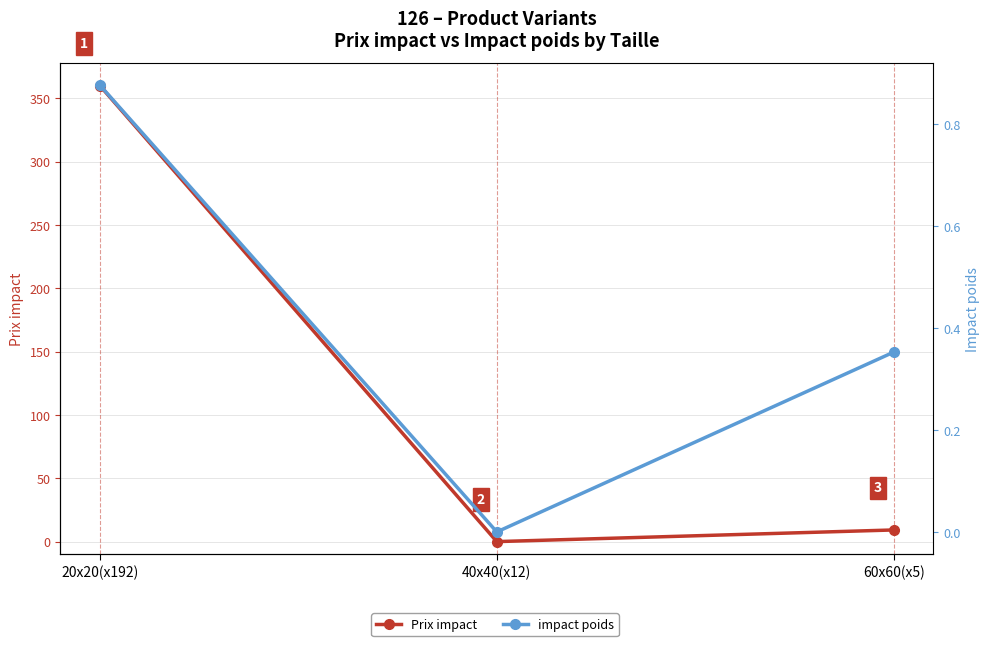

How many values in impact poids are above zero?

2